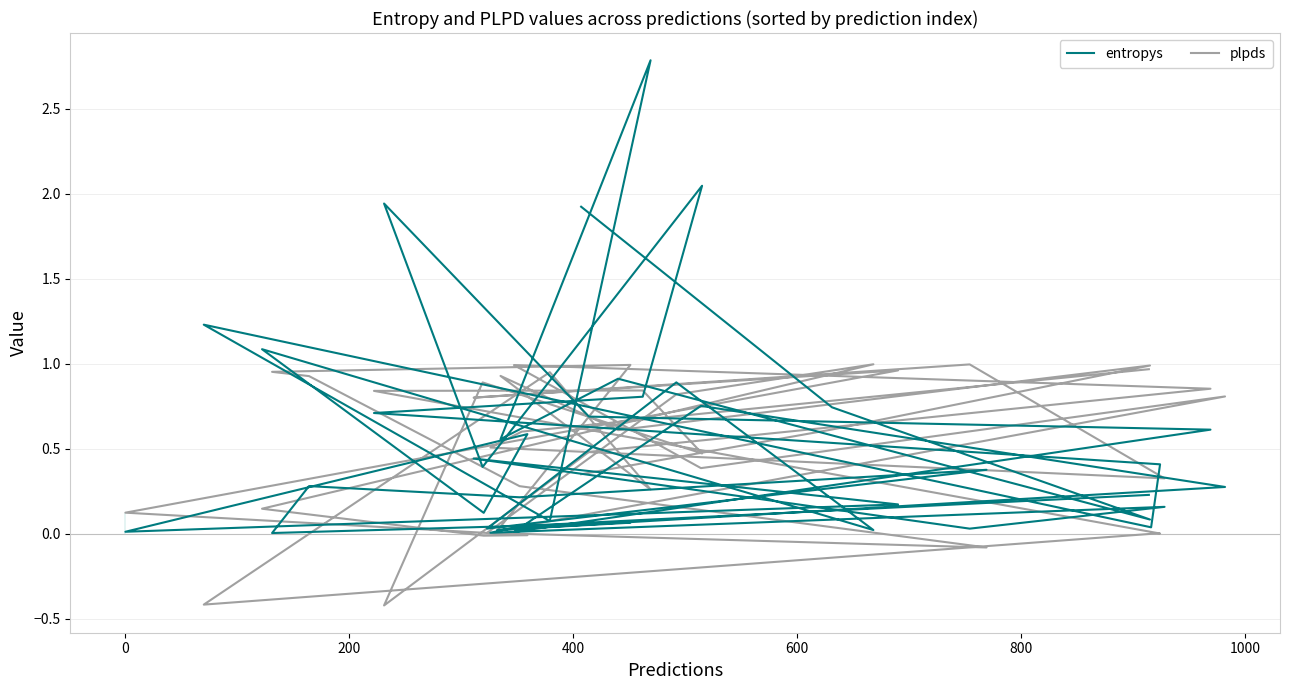

What is the greatest value displayed?

2.8